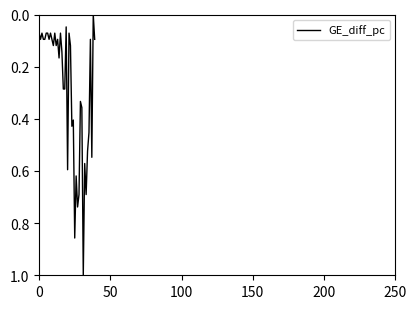

What is the difference between the maximum and minimum values?

1.0